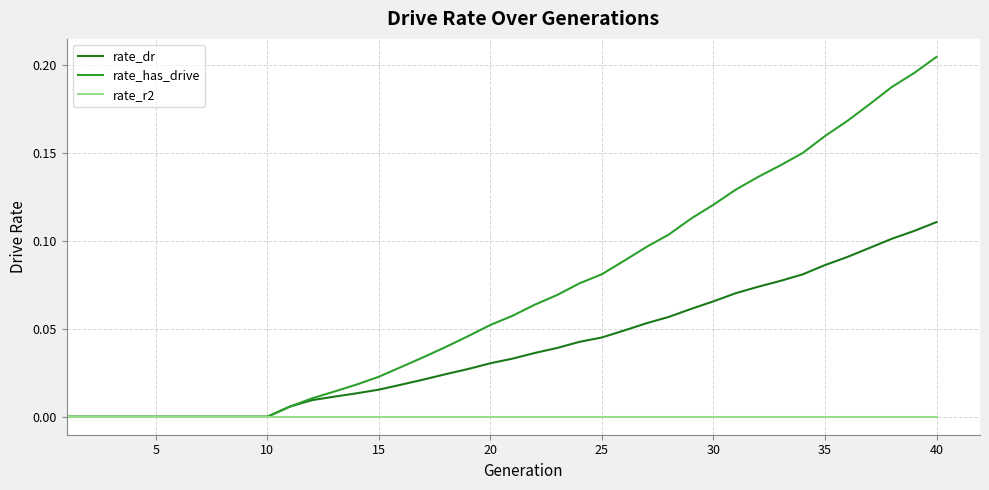

Which series has the widest spread of values?

rate_has_drive